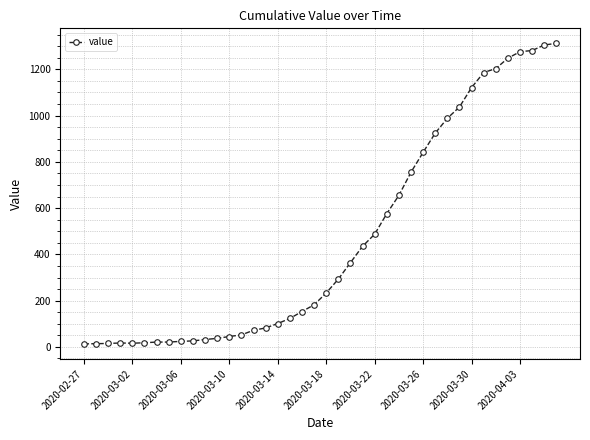

What is the difference between the maximum and minimum values?

1299